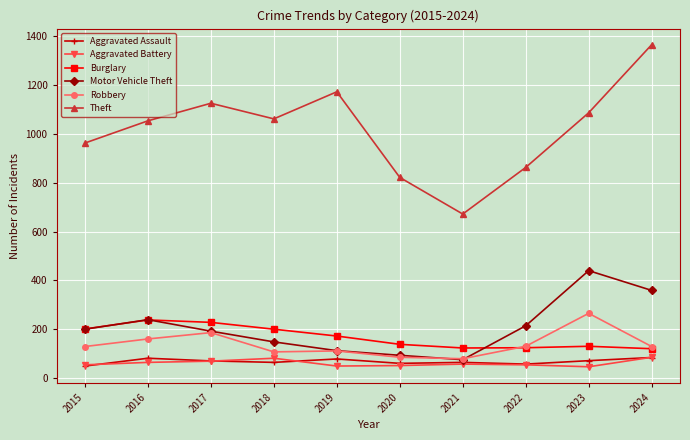

The value of Theft at 2024 is 1366. True or false?

True